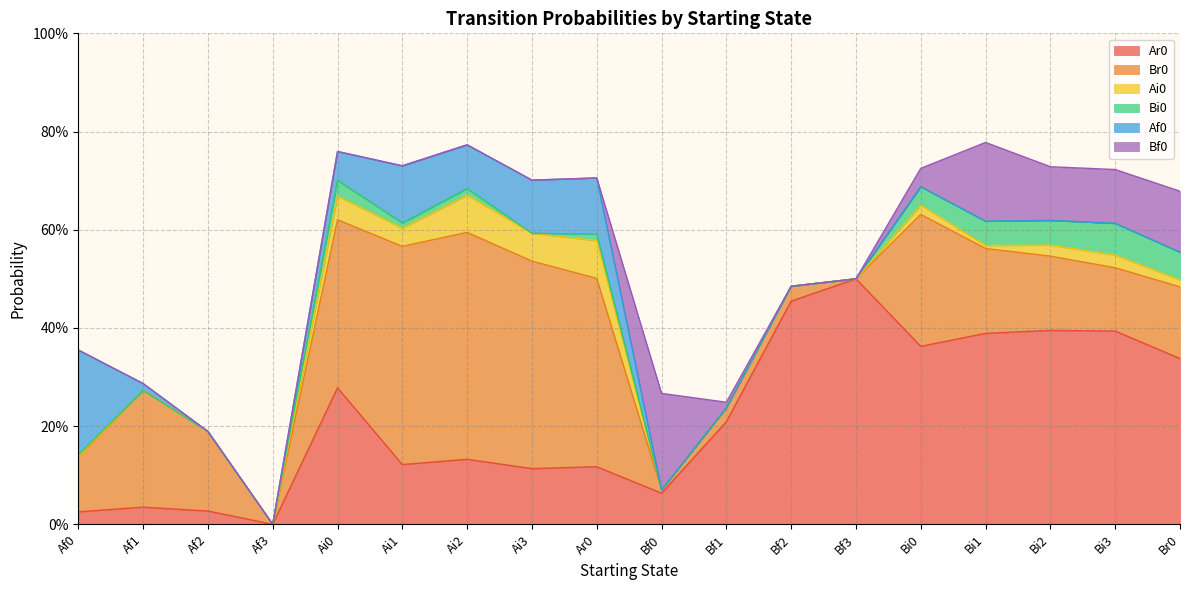

How many data points does each series have?

18